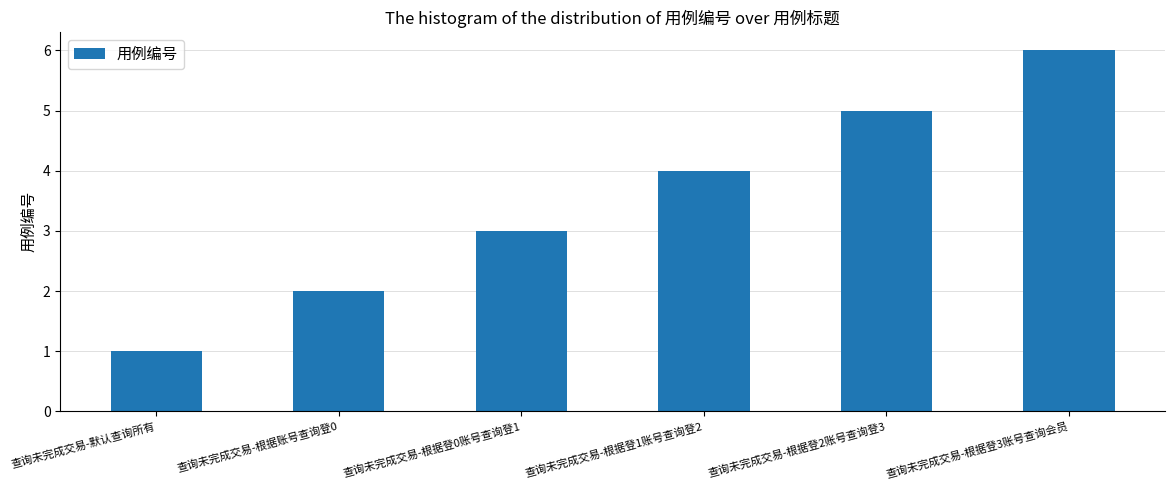

How many bars are there in total?

6